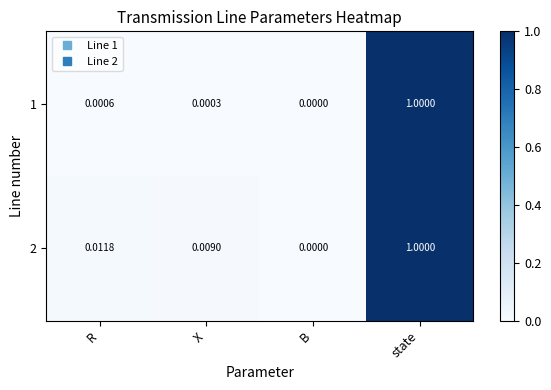

At which label is 1 closest to 0?

B